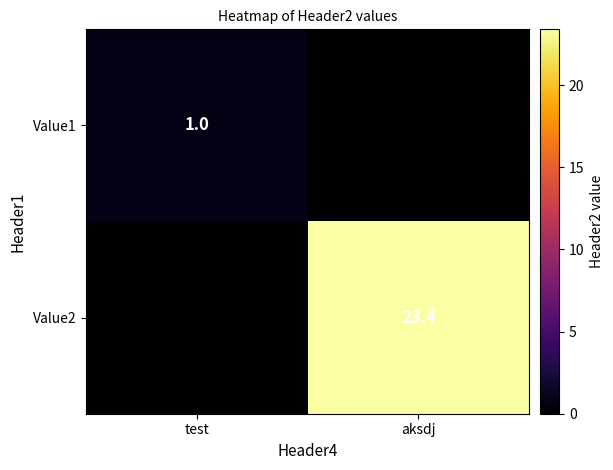

Is the value of Value1 at test greater than the value of Value2 at aksdj?

No